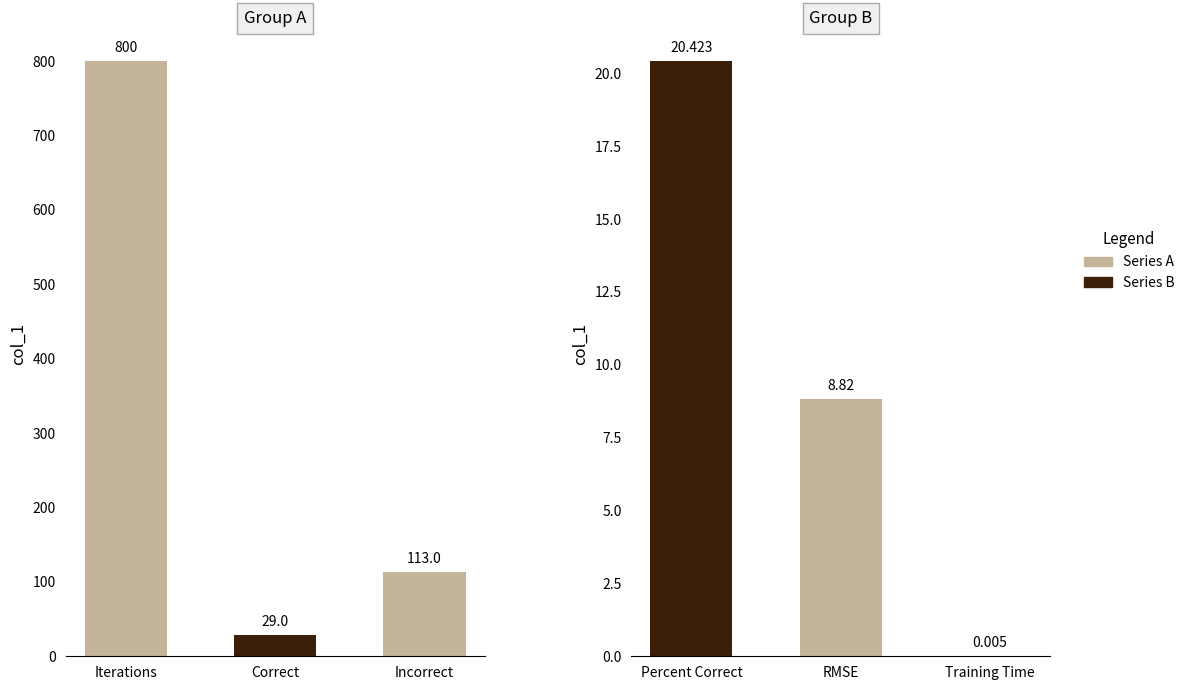

What is the difference between the maximum and minimum values?

20.4